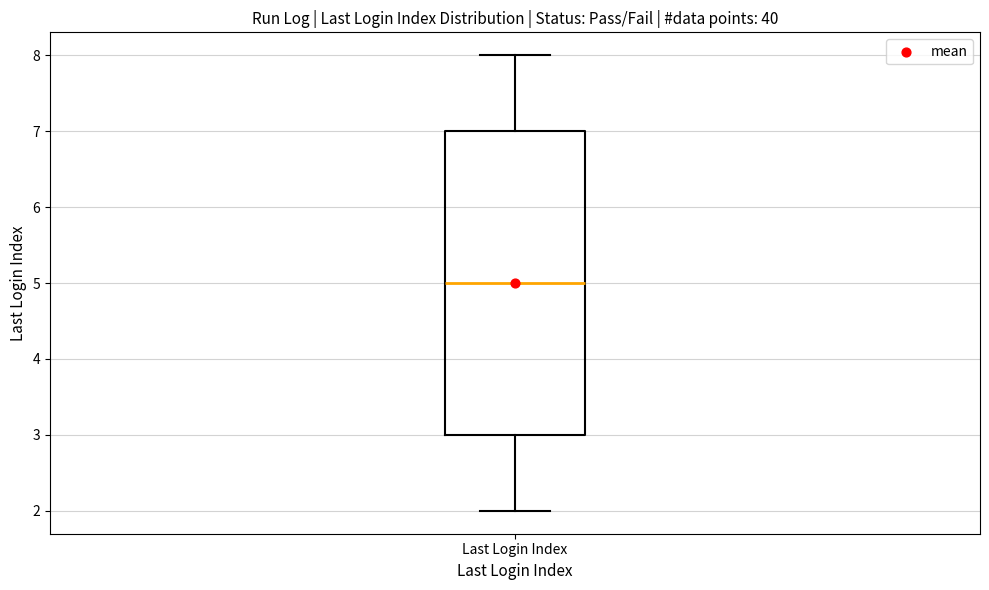

Read this box plot against the y-axis: the position of the median line, the range covered by the box, and the ends of both whiskers. The values are not printed on the chart, so give them approximately, as read against the axis.

median 5, box 3 to 7, whiskers 2 to 8